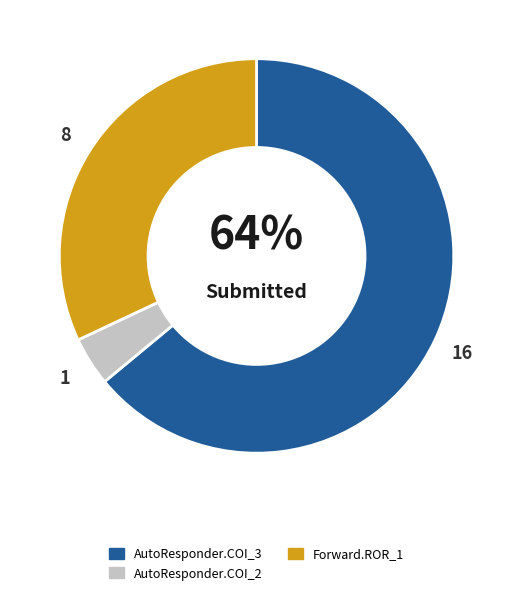

Is there a majority slice in this chart?

Yes